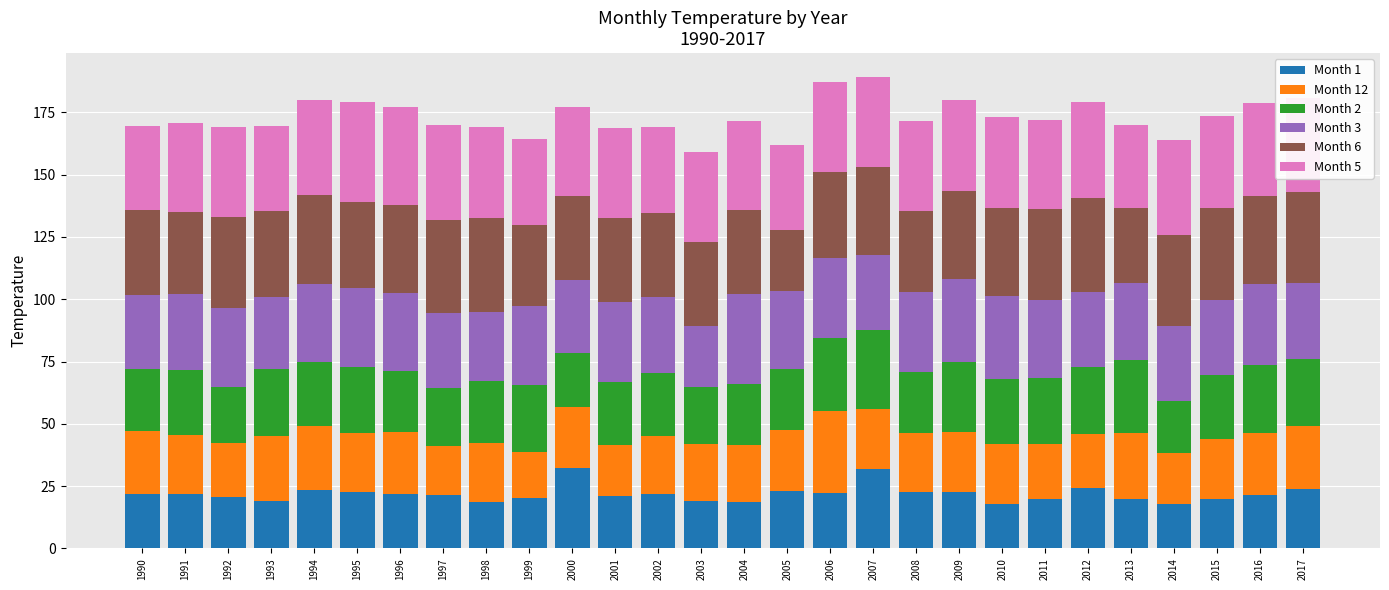

What is the difference between the second highest and second lowest values in the Month 1 series?

14.2